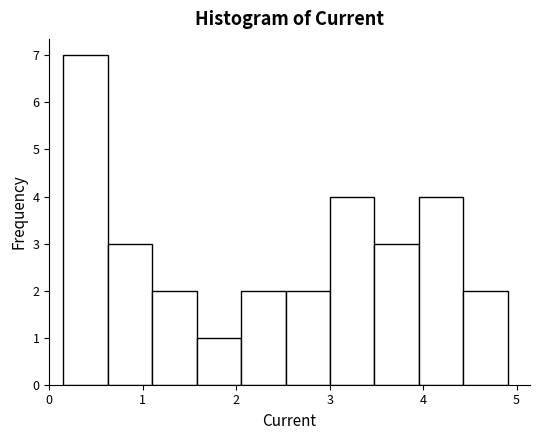

Reading left to right, list every bar in this chart as the range it spans on the x-axis followed by its height. Neither the bar edges nor the heights are printed on the chart, so give them approximately, as read against the axes.

0.2 to 0.6: 7
0.6 to 1.1: 3
1.1 to 1.6: 2
1.6 to 2.1: 1
2.1 to 2.5: 2
2.5 to 3.0: 2
3.0 to 3.5: 4
3.5 to 4.0: 3
4.0 to 4.4: 4
4.4 to 4.9: 2